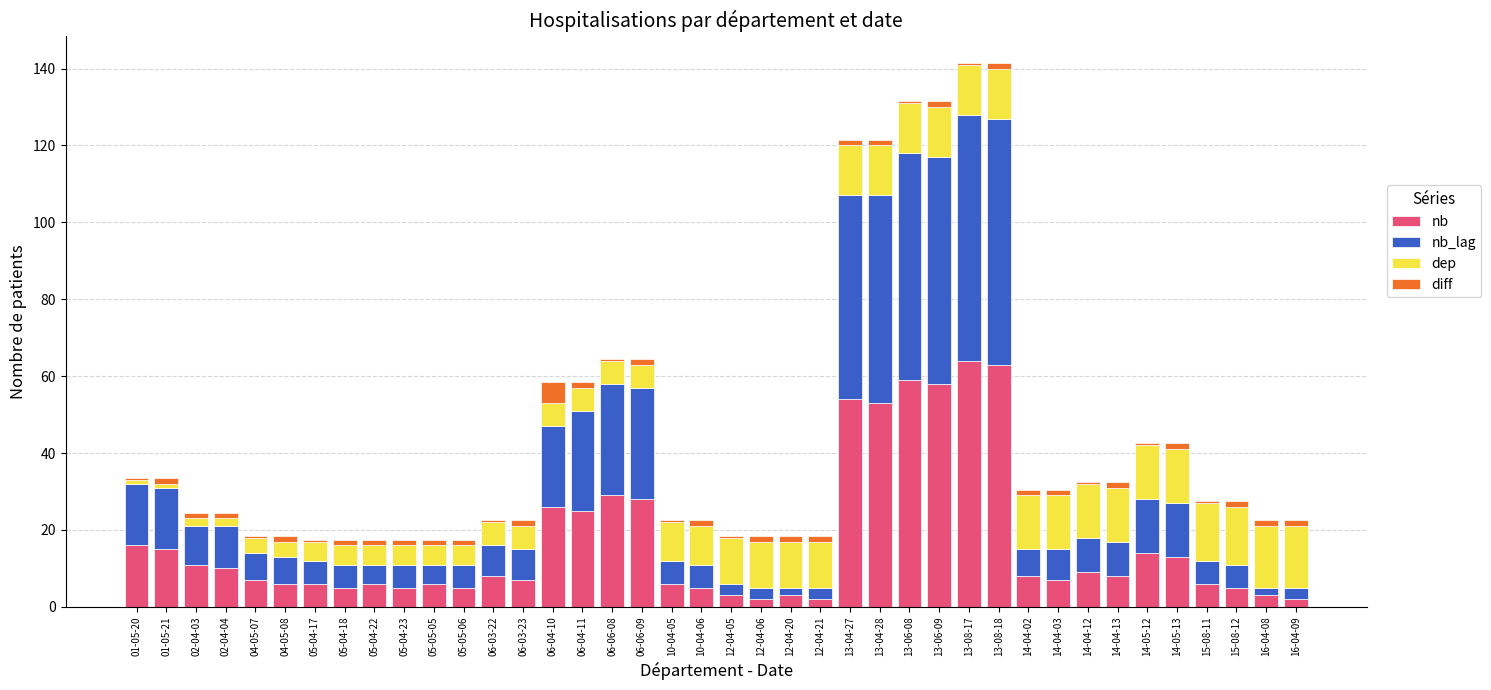

What is the average value of the nb series?

16.7